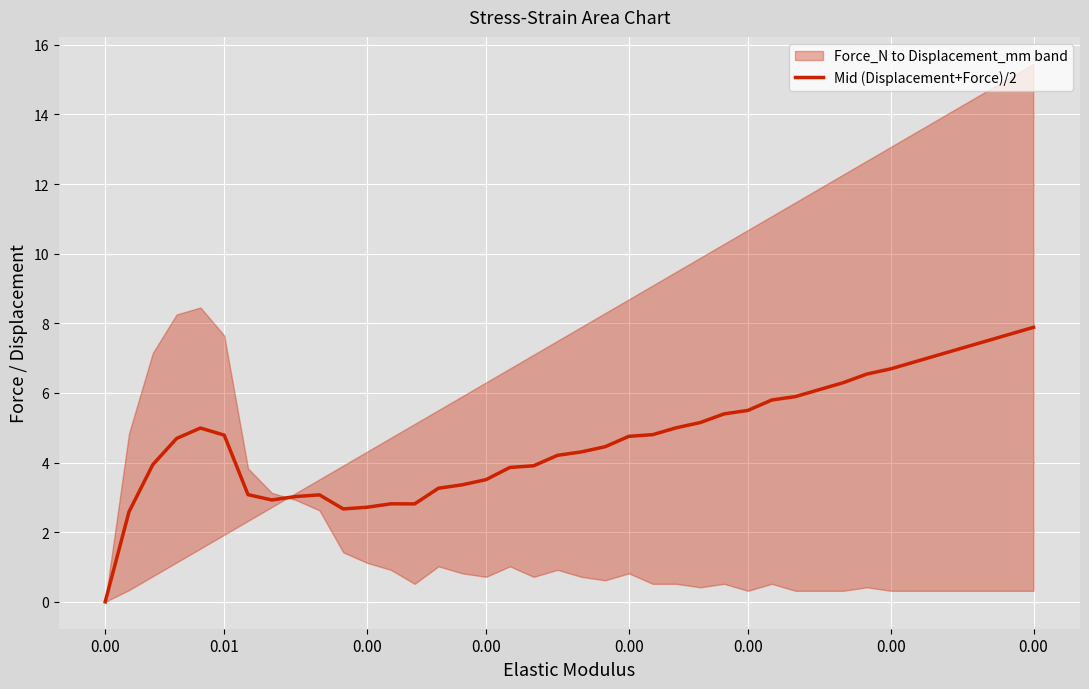

What is the average value?

4.7